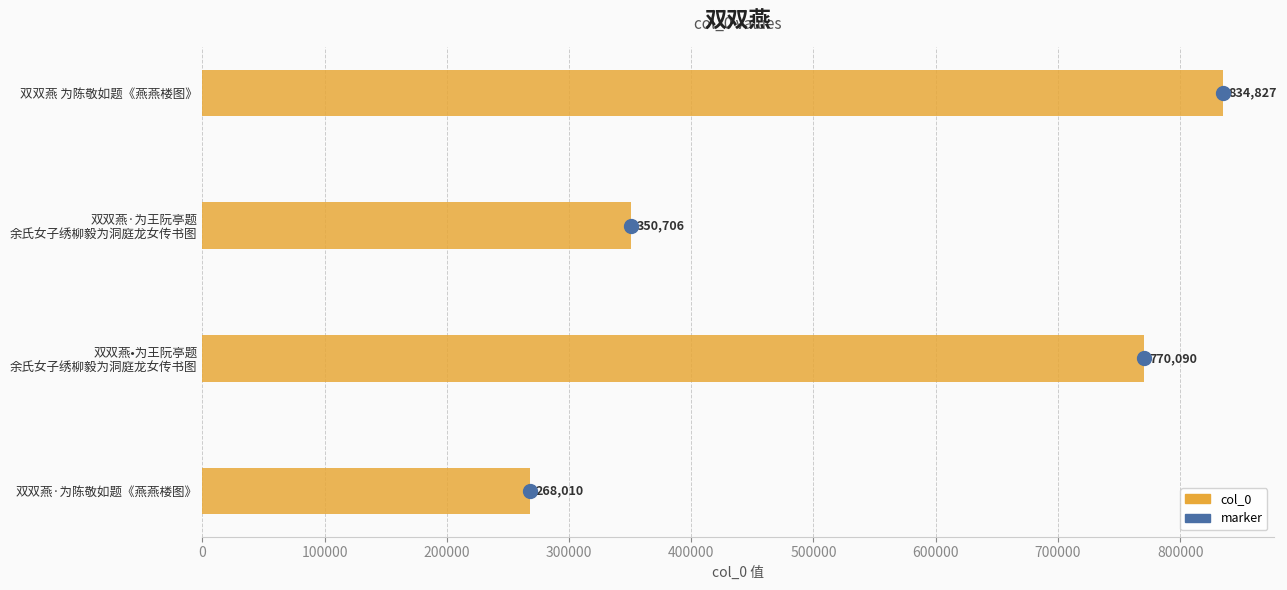

Which has a higher value, 双双燕·为陈敬如题《燕燕楼图》 or 双双燕 为陈敬如题《燕燕楼图》?

双双燕 为陈敬如题《燕燕楼图》